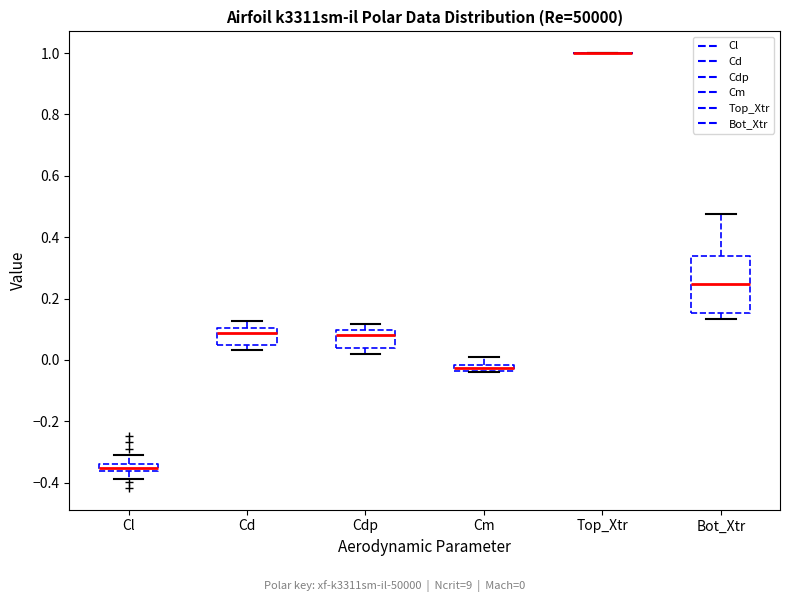

Comparing the boxes themselves (not the whiskers), which one is the tallest?

Bot_Xtr